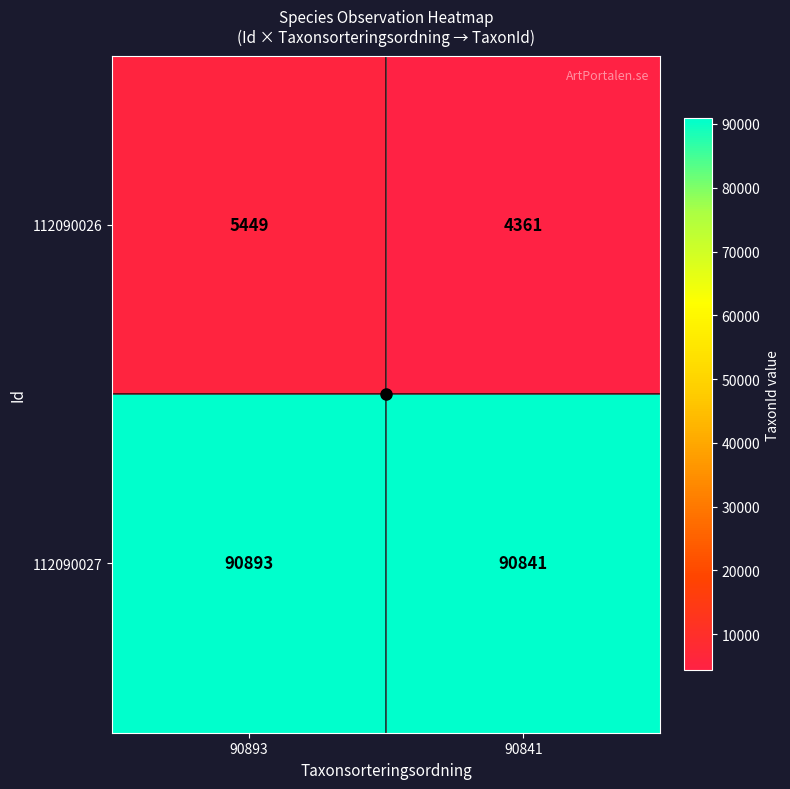

What is the lowest value of the 112090026 series?

4361